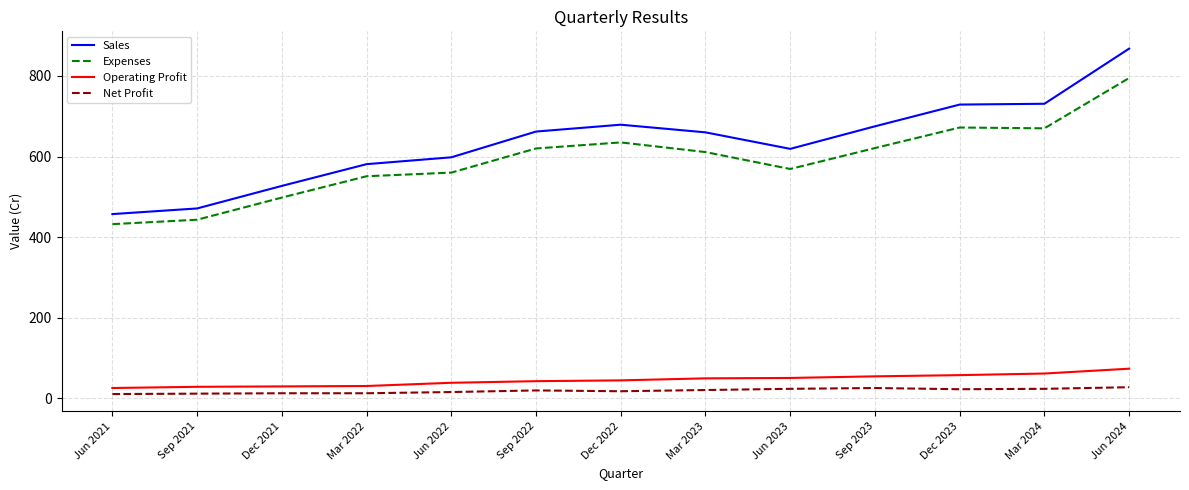

True or false: Sales and Expenses cross at least once.

False